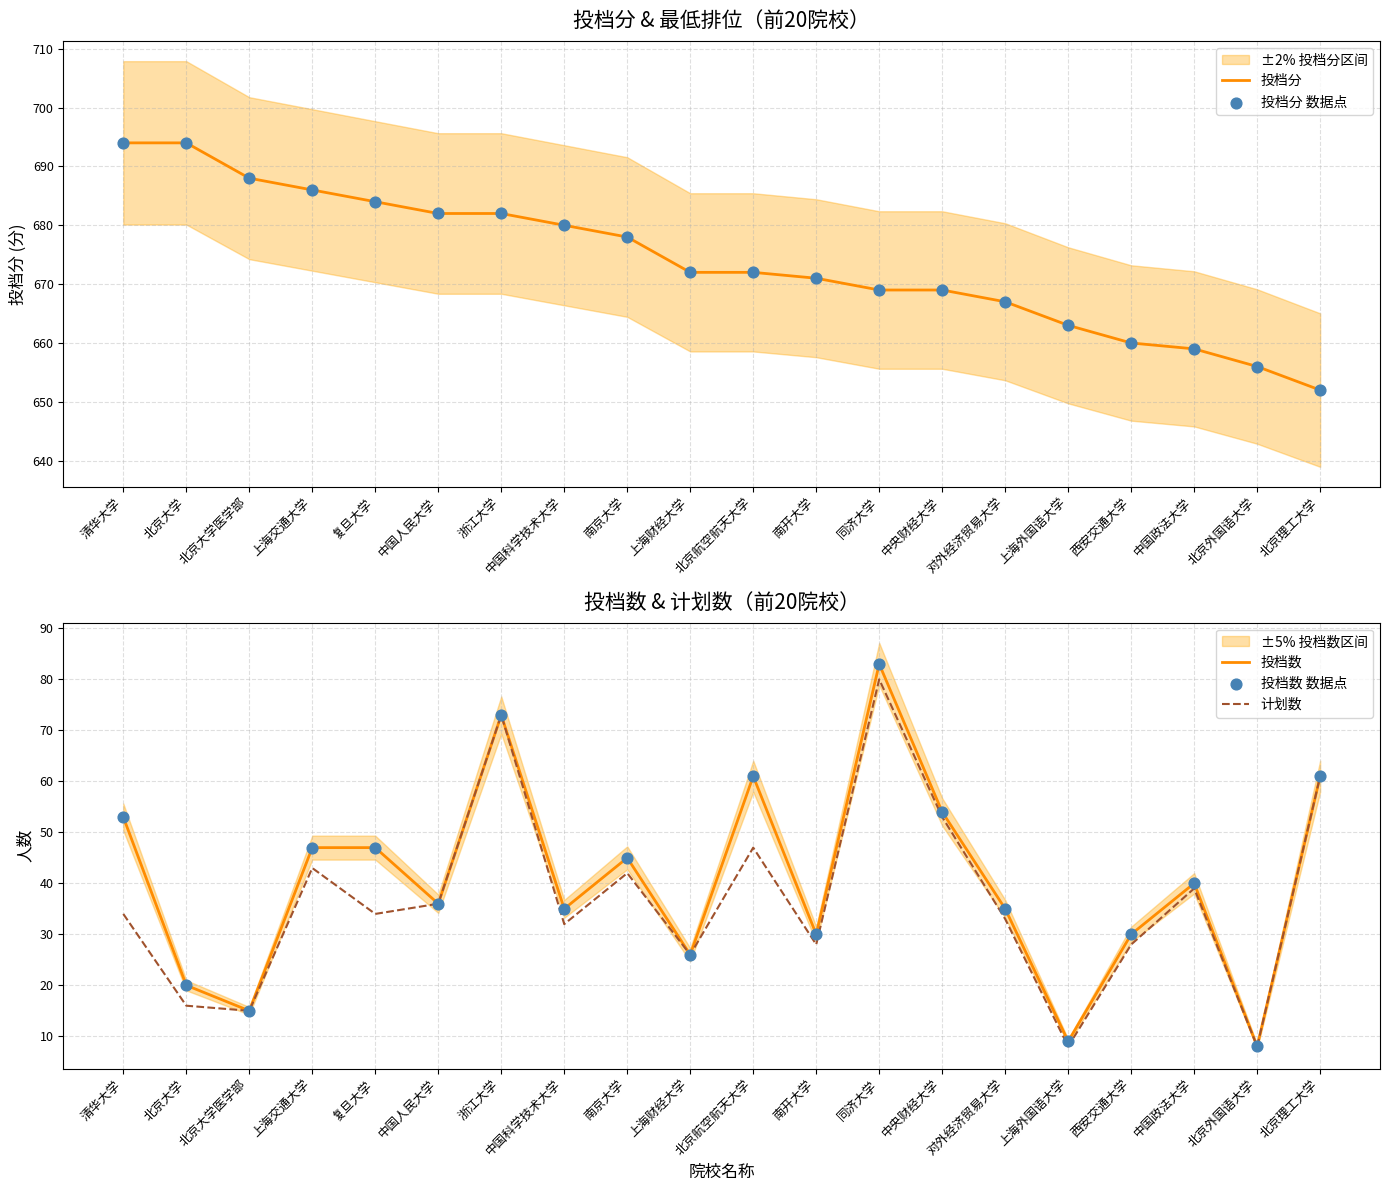

Which series has the largest total across all categories?

投档分